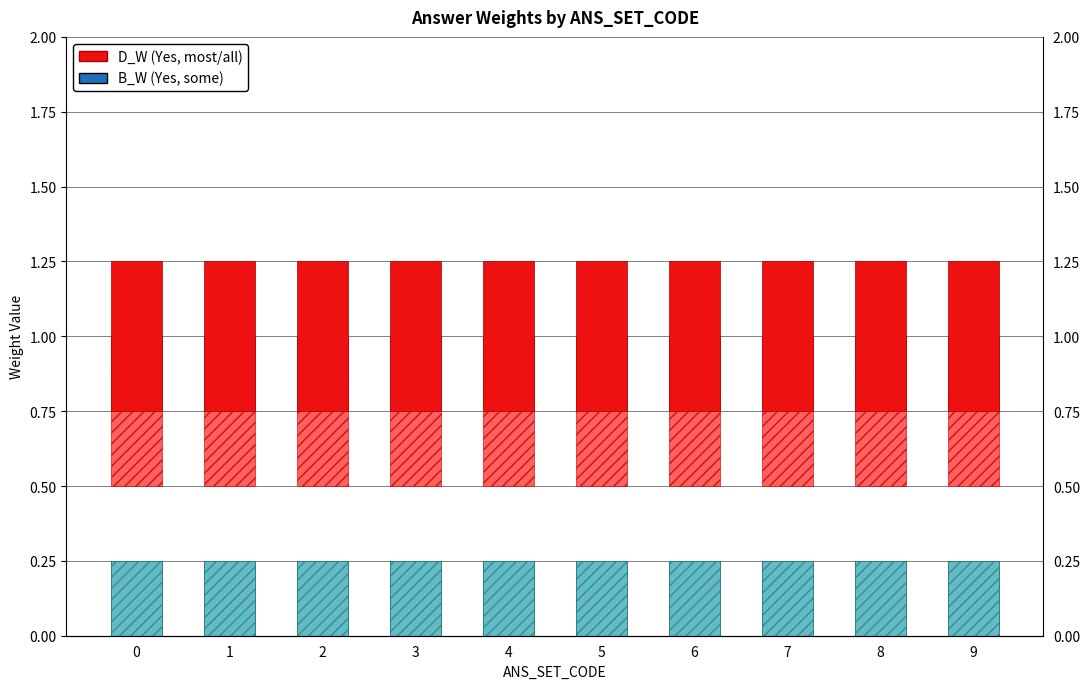

How many bars are there in total?

40